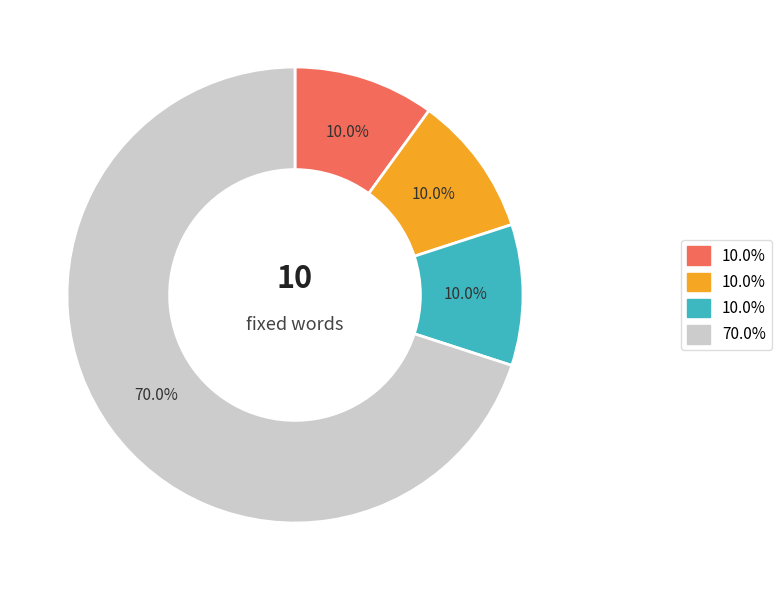

Is there a majority slice in this chart?

Yes